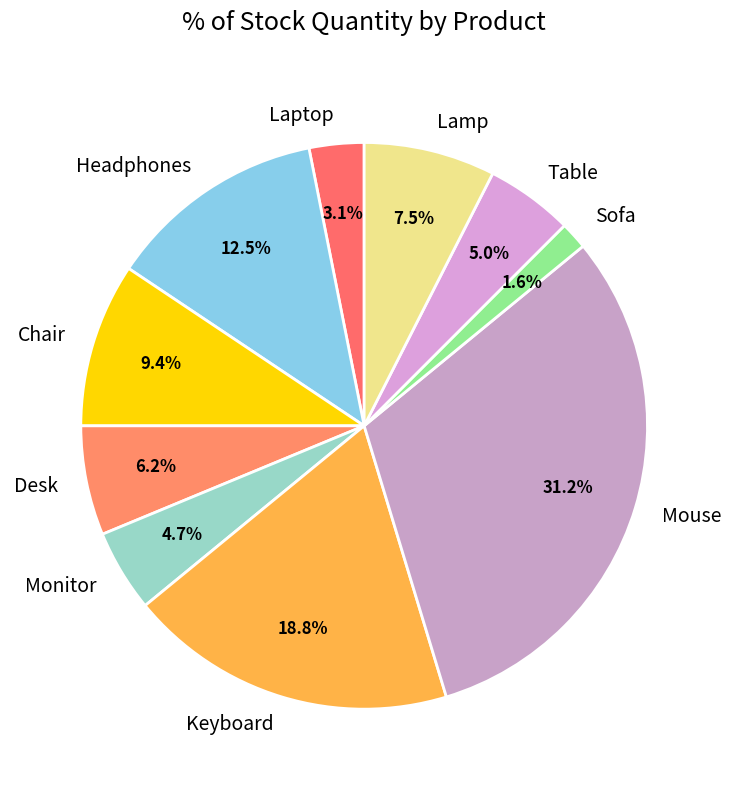

Which has a higher value, Monitor or Mouse?

Mouse